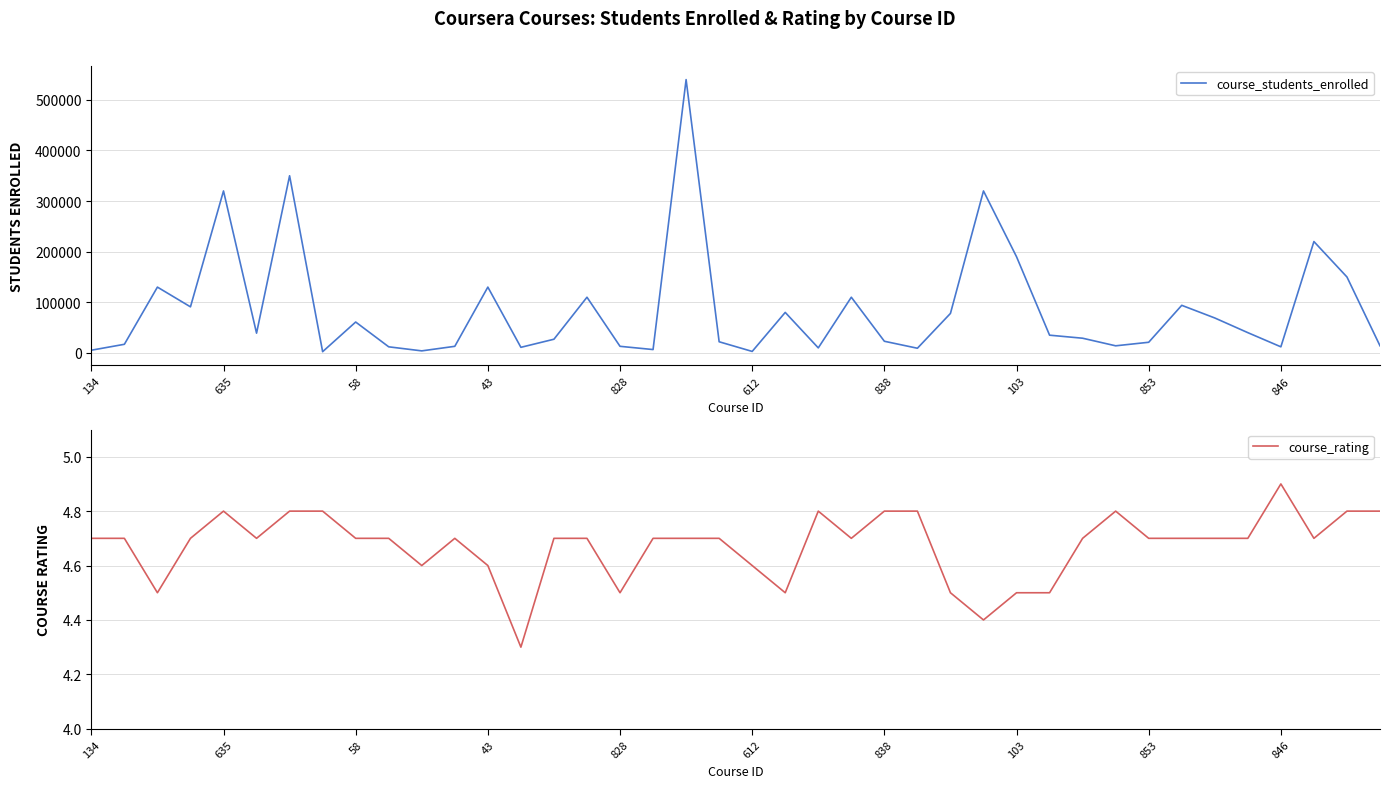

Which series has the largest range (max minus min)?

course_students_enrolled